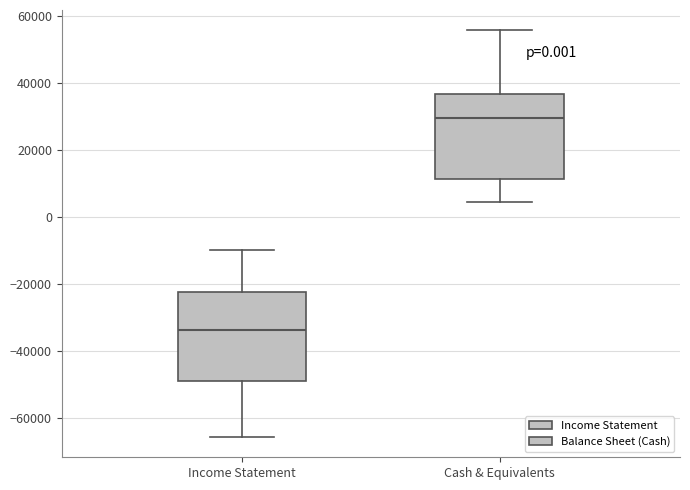

Where is the lower edge of the box for Income Statement on the y-axis? The values are not printed on the chart, so give them approximately, as read against the axis.

-50000